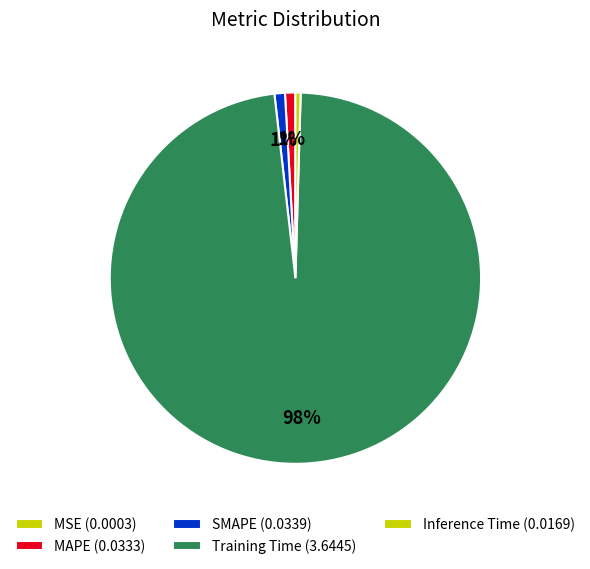

To the nearest percent, what is the combined percentage of Inference Time and SMAPE?

1%